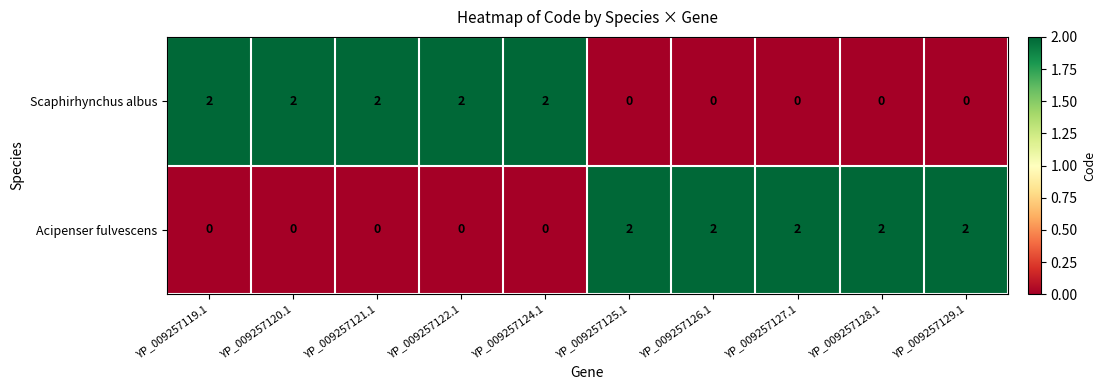

At how many categories does at least one series exceed 1?

10